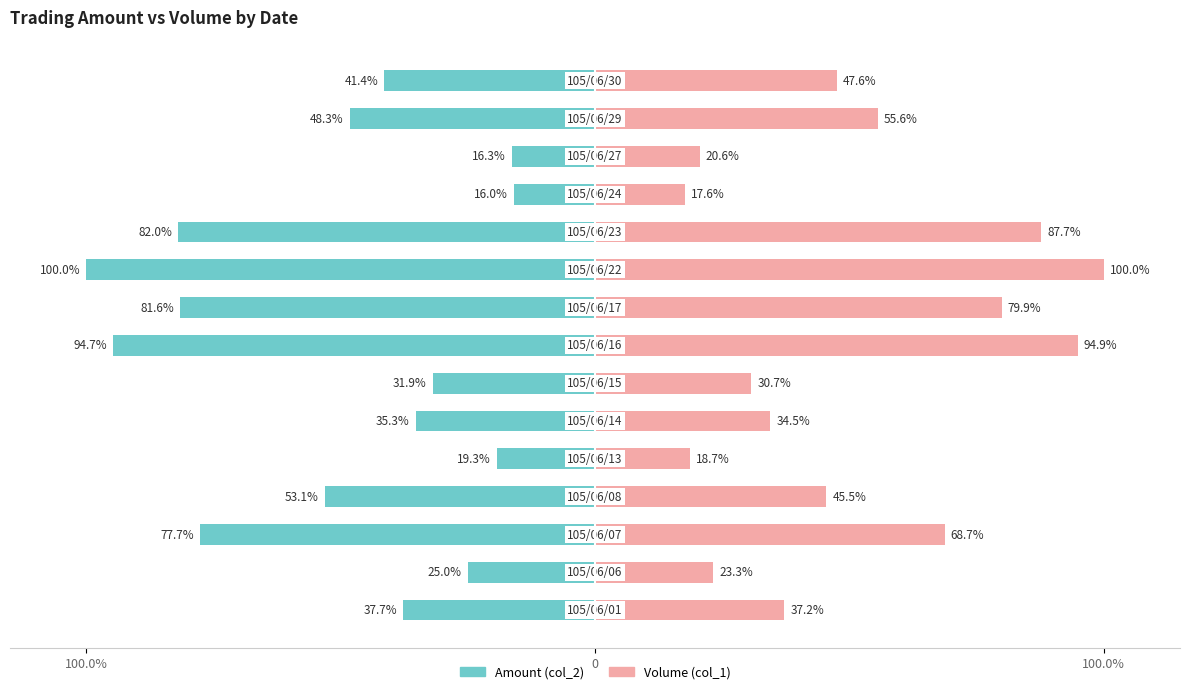

How many data points in Amount (col_2) are less than -41?

8